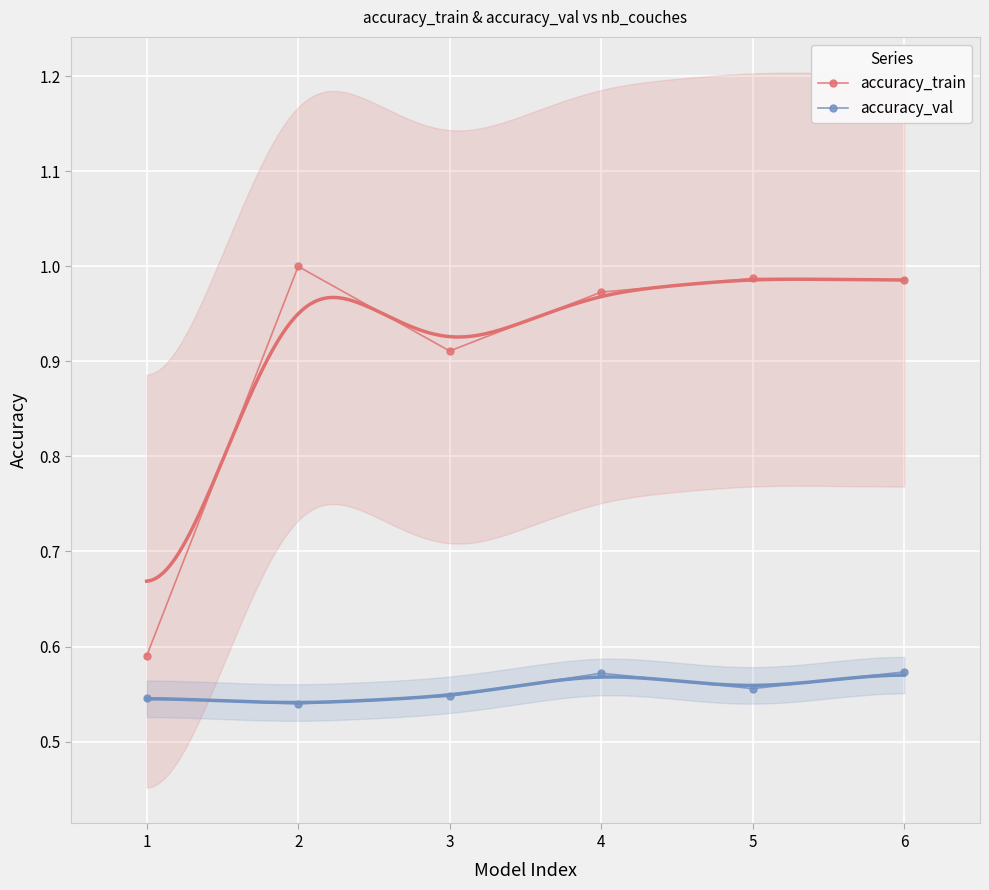

True or false: accuracy_val and accuracy_train cross at least once.

False